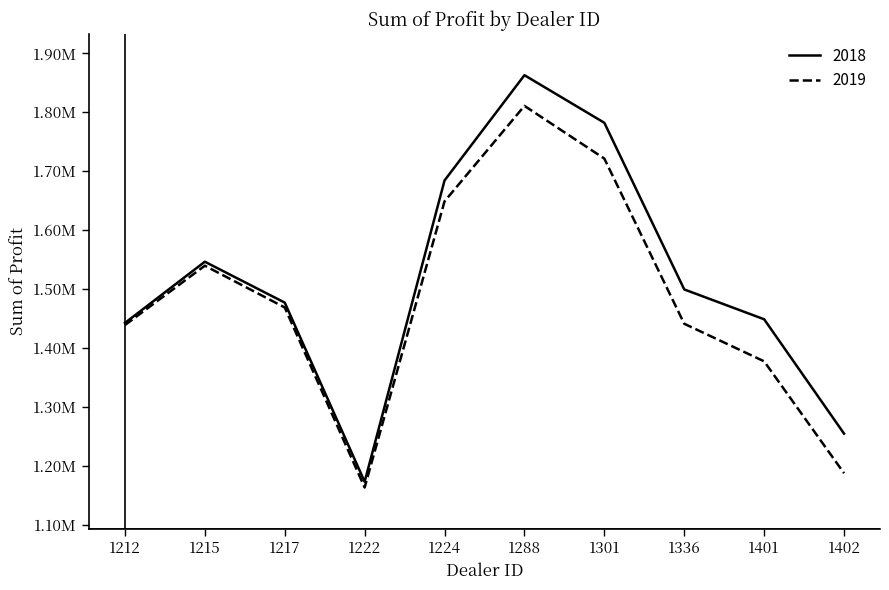

Does the chart display data point markers on the line(s)?

No